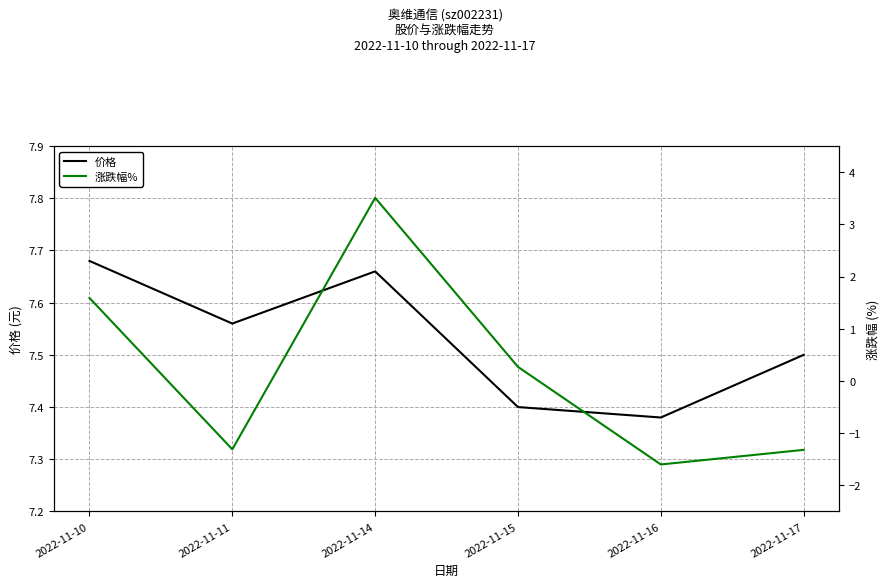

How many interior local valleys does the 价格 series have?

2